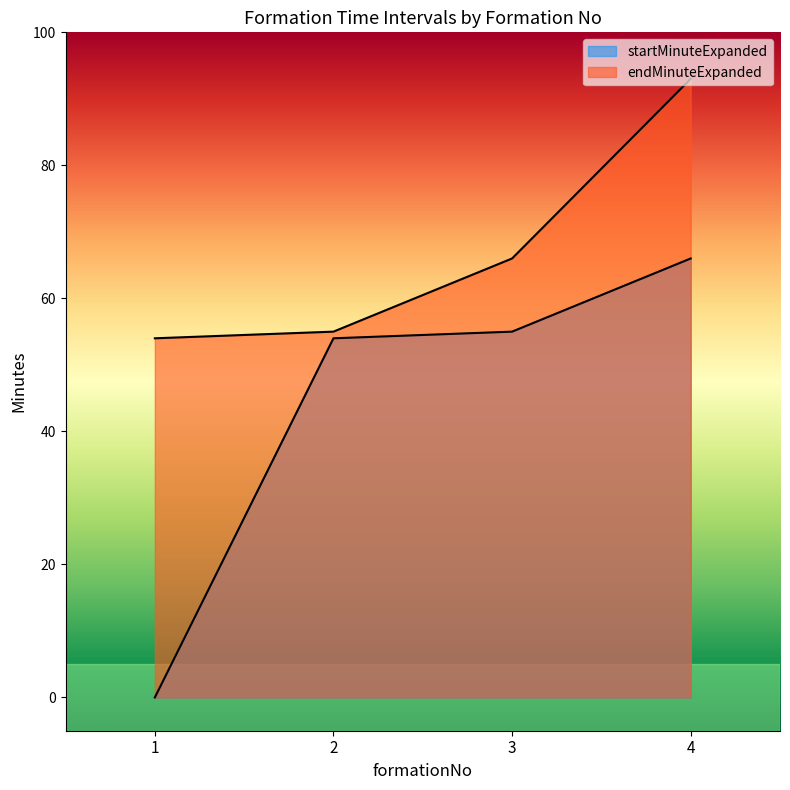

True or false: endMinuteExpanded and startMinuteExpanded cross at least once.

False